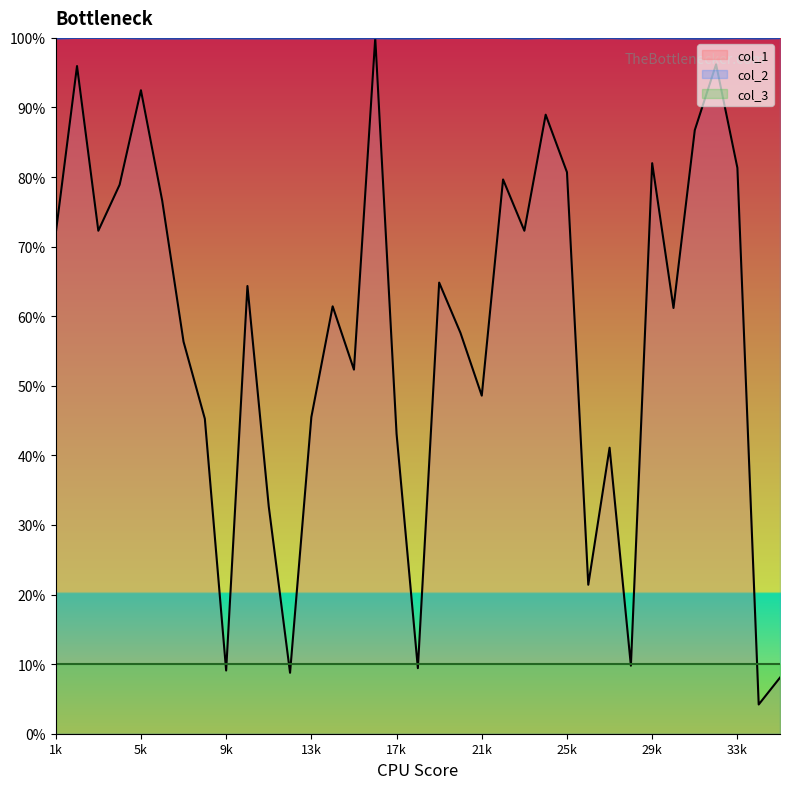

Which series has the largest range (max minus min)?

col_1